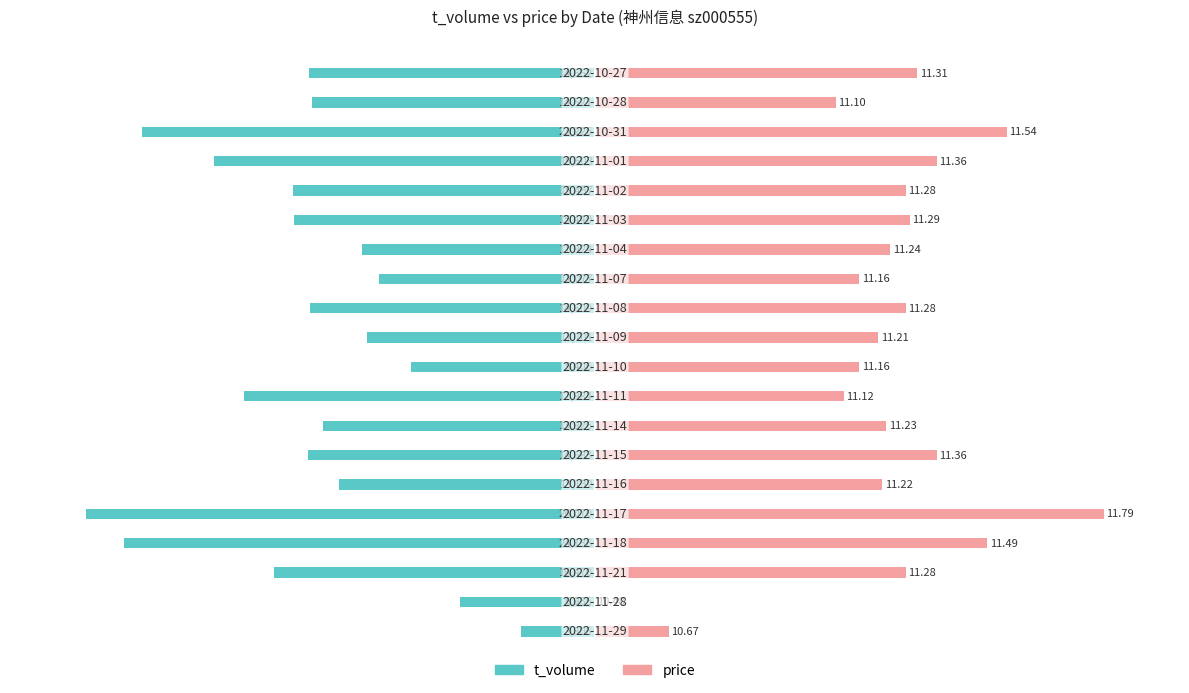

What are all the series names shown in the legend?

t_volume, price